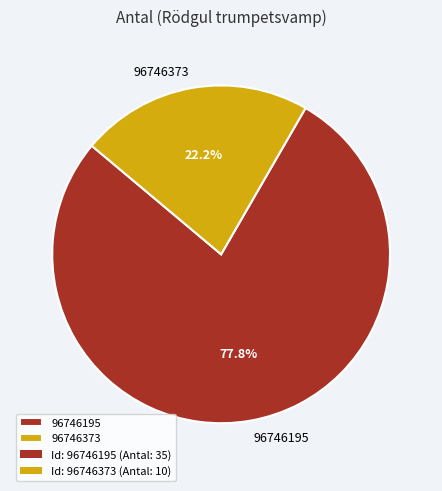

Is it true that 96746195 is 67% of the pie?

False